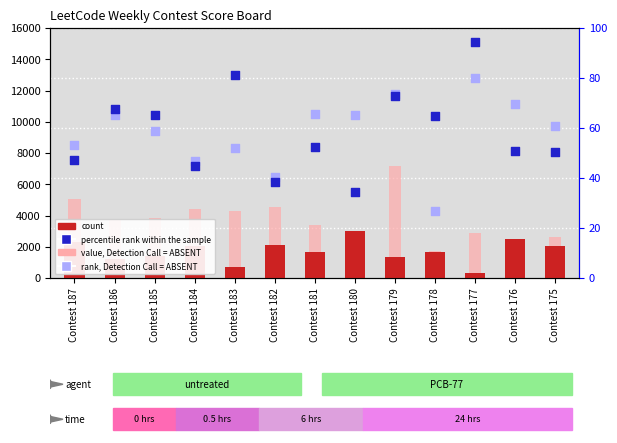

What are all the series names shown in the legend?

count, value, Detection Call = ABSENT, percentile rank within the sample, rank, Detection Call = ABSENT